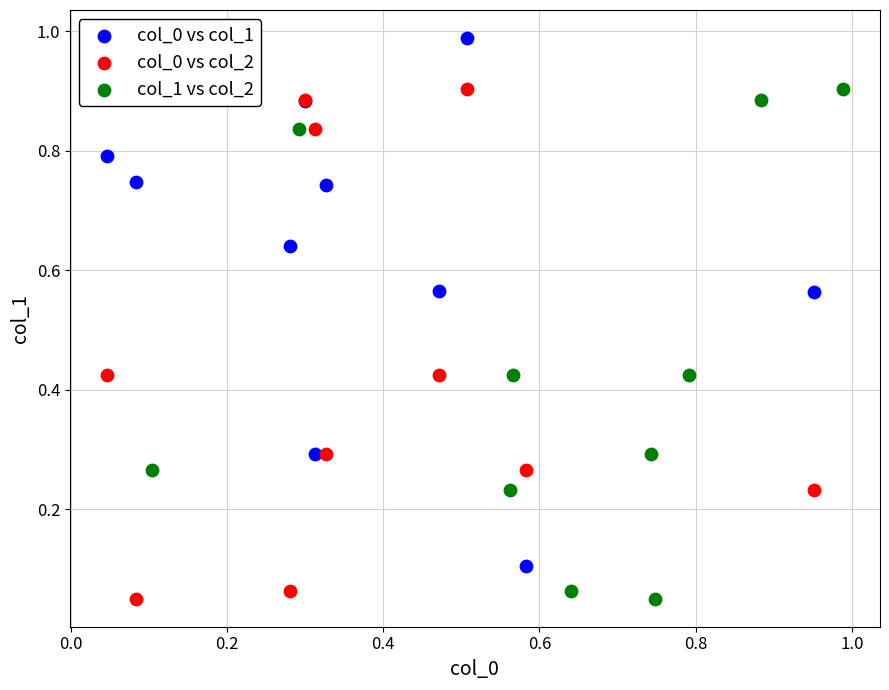

Which series contains the highest Y value?

col_0 vs col_1